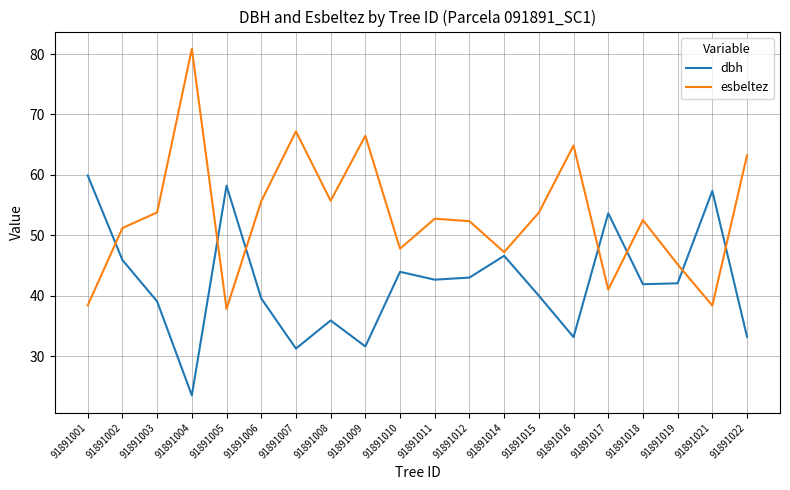

What is the maximum value for dbh?

59.9